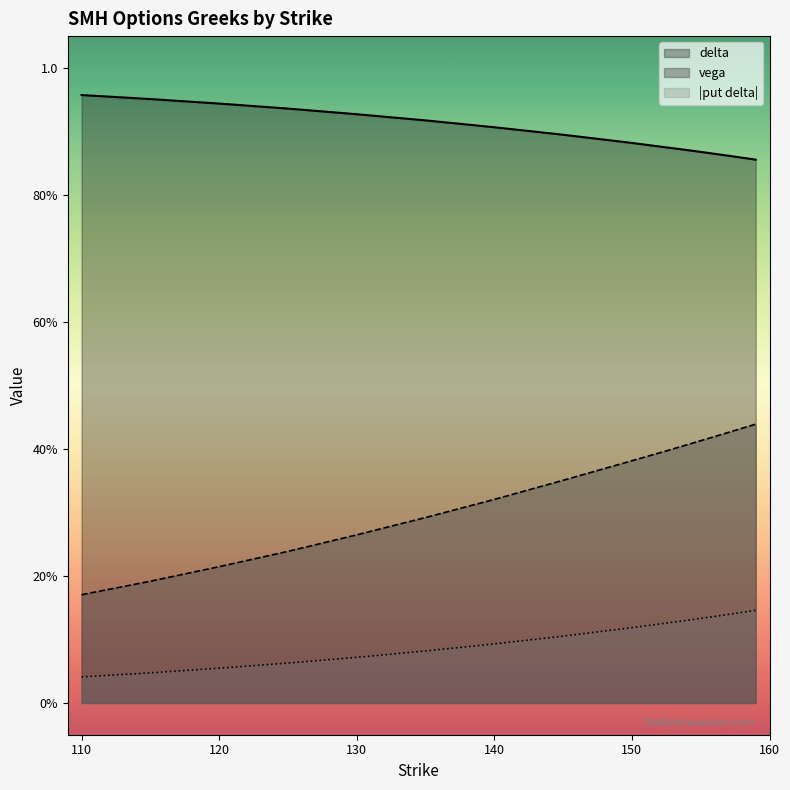

Reading left to right, list all the values displayed in this chart.

delta: 110=1.0	115=1.0	120=0.9	125=0.9	130=0.9	135=0.9	140=0.9	145=0.9	150=0.9	151=0.9	152=0.9	153=0.9	154=0.9	155=0.9	156=0.9	157=0.9	158=0.9	159=0.9
vega: 110=0.2	115=0.2	120=0.2	125=0.2	130=0.3	135=0.3	140=0.3	145=0.4	150=0.4	151=0.4	152=0.4	153=0.4	154=0.4	155=0.4	156=0.4	157=0.4	158=0.4	159=0.4
put_delta: 110=0.0	115=0.0	120=0.1	125=0.1	130=0.1	135=0.1	140=0.1	145=0.1	150=0.1	151=0.1	152=0.1	153=0.1	154=0.1	155=0.1	156=0.1	157=0.1	158=0.1	159=0.1